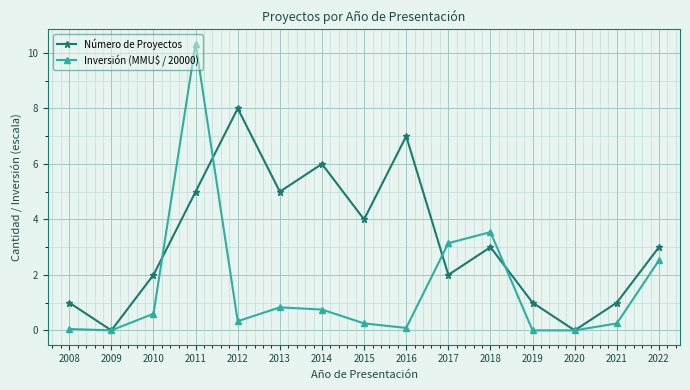

True or false: Inversión (MMU$ / 20000) has a value of 0.3 at 2015.

True